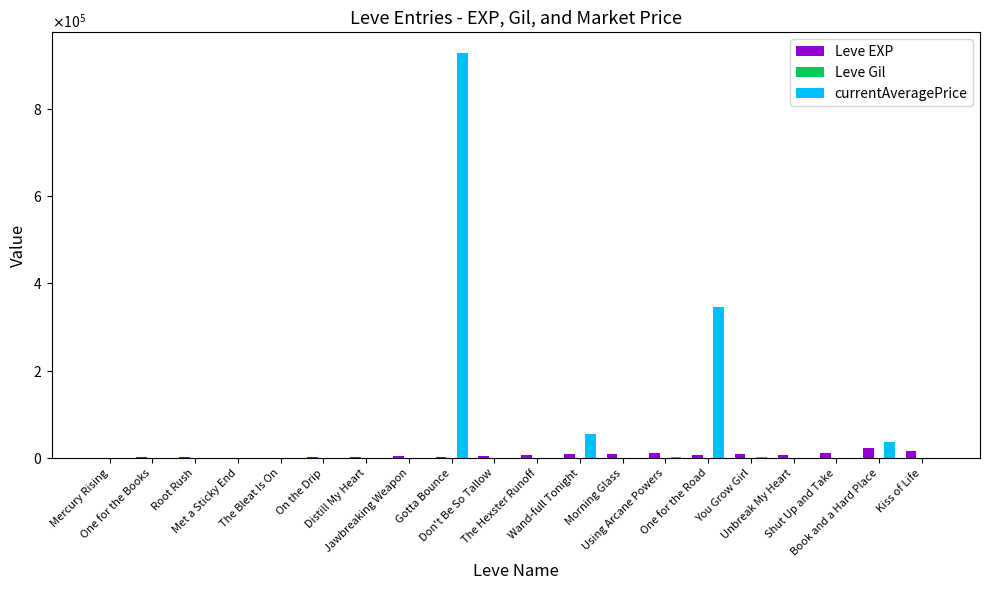

What is the sum of all Leve EXP values?

129770